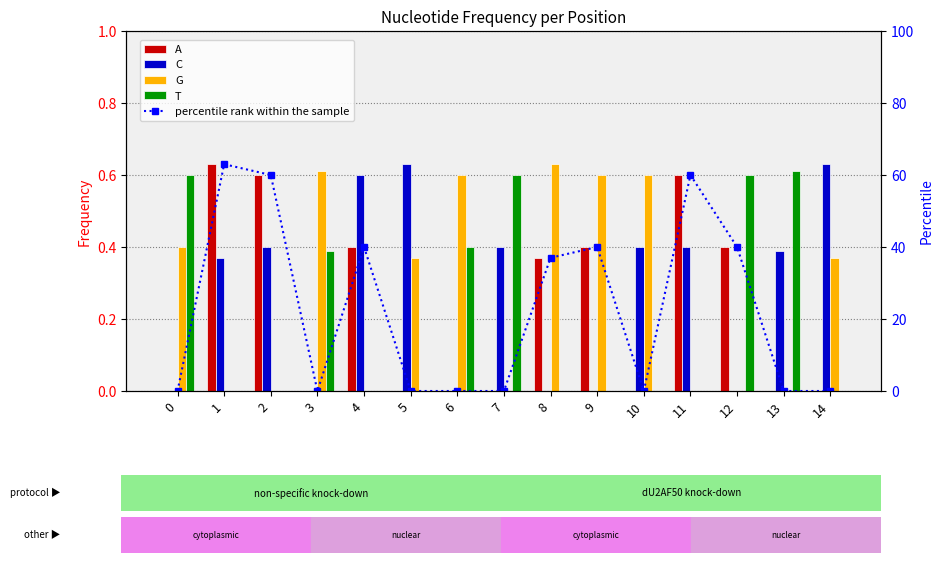

What is the average value of the C series?

0.3